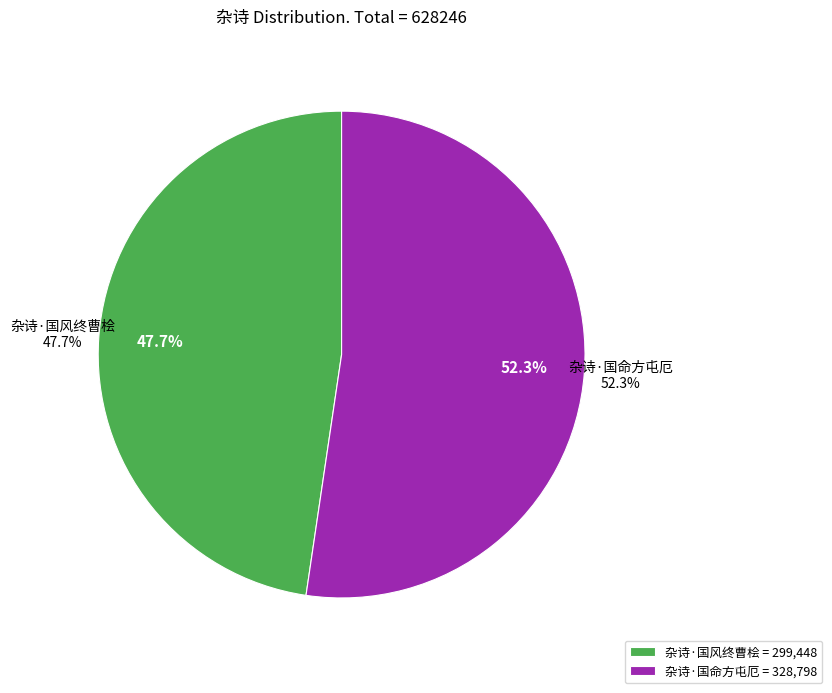

To the nearest percent, what is the average slice percentage?

50%